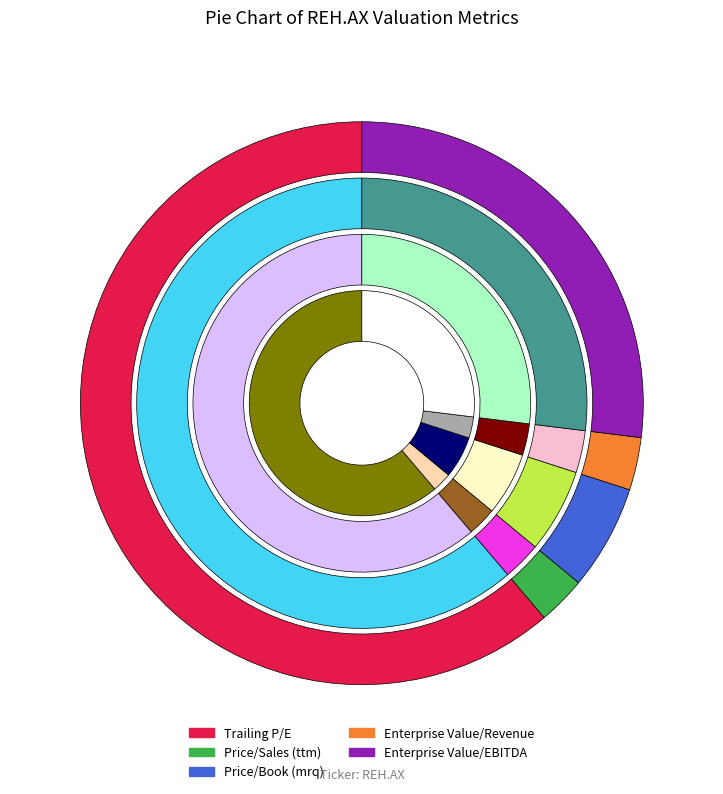

How many segments does this pie chart have?

5